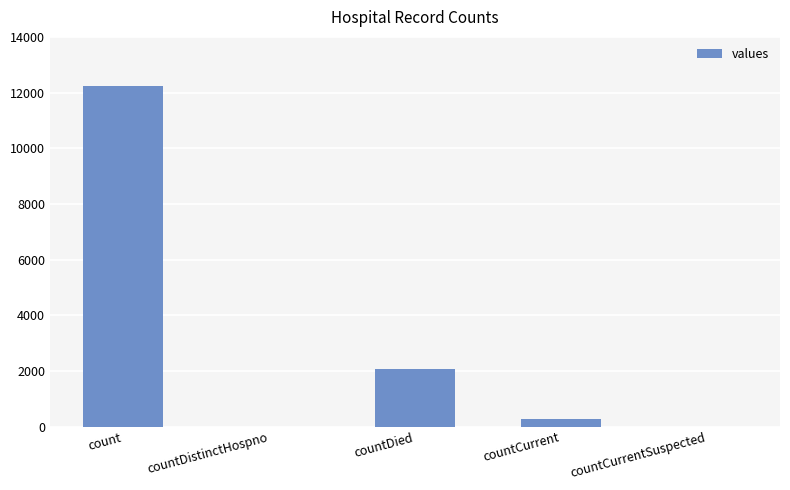

True or false: the data shows 265 at countCurrent.

True